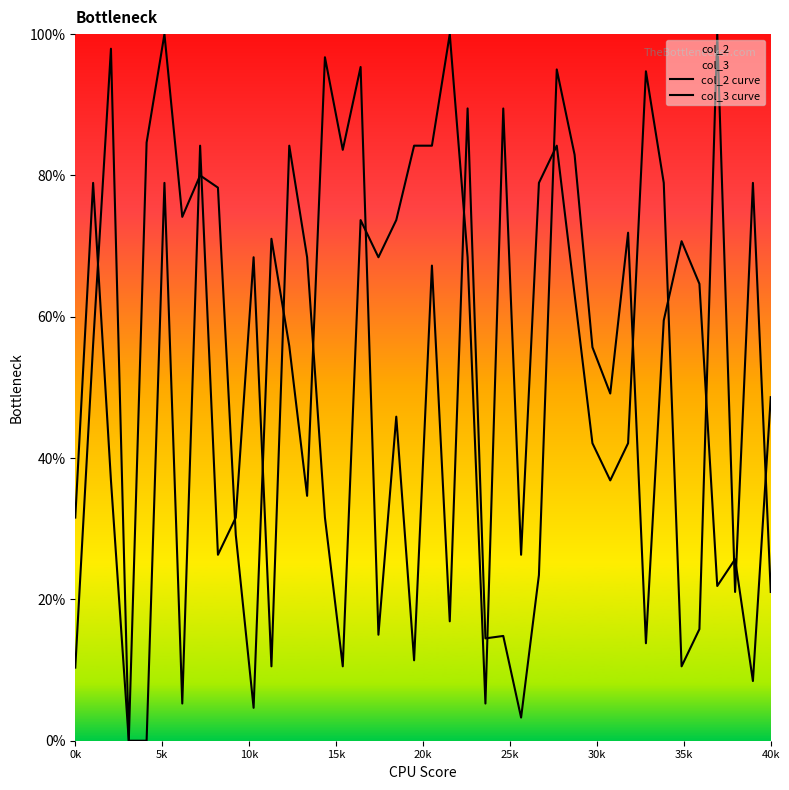

At which label is col_2 curve closest to 50?

30